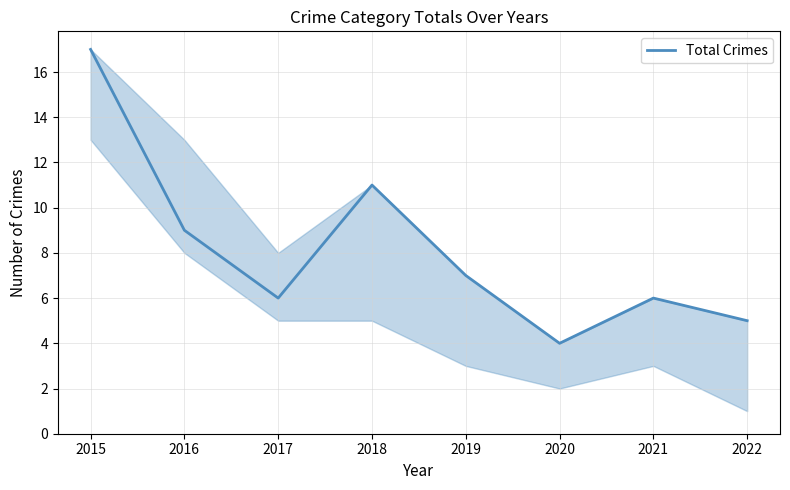

Does the chart have visible grid lines?

Yes